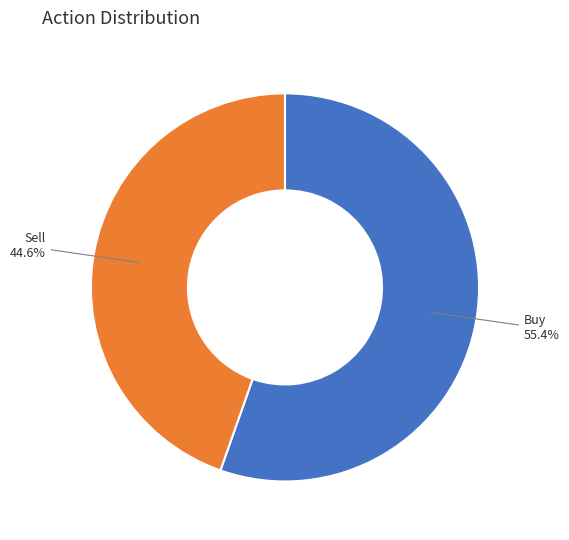

Rank the categories by value from highest to lowest.

Buy, Sell